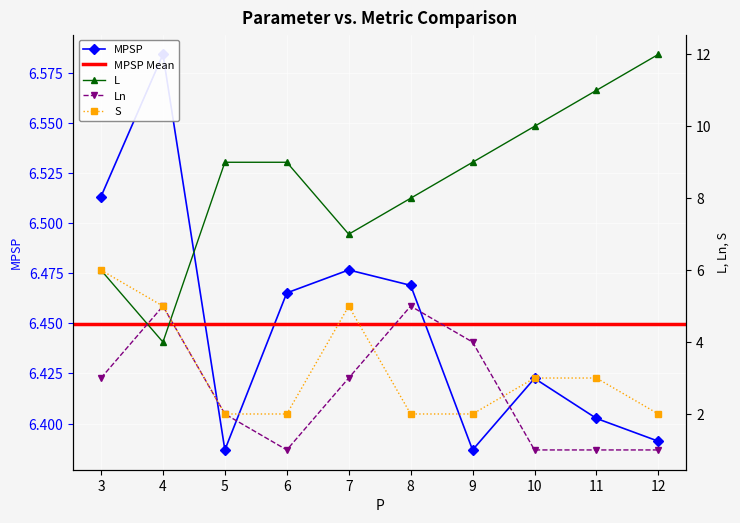

Which series changed the most between 4 and 12?

L